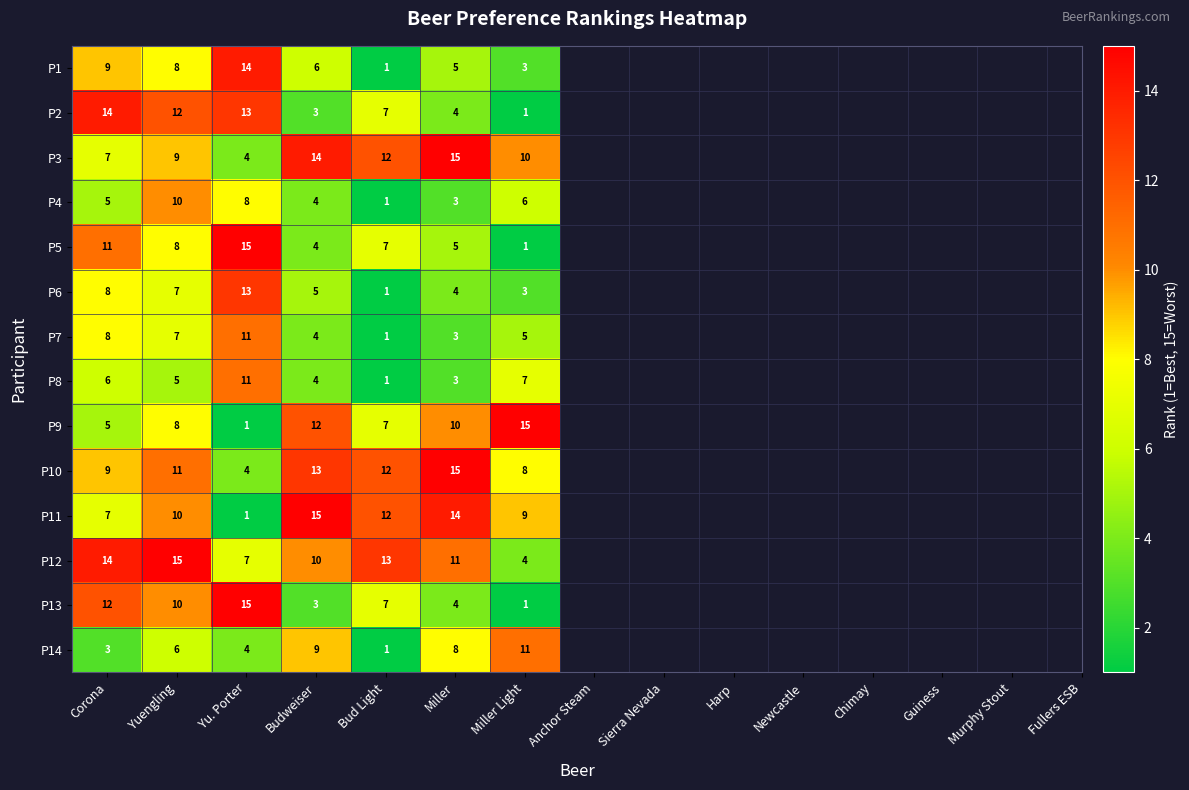

At how many categories does at least one series exceed 9?

7